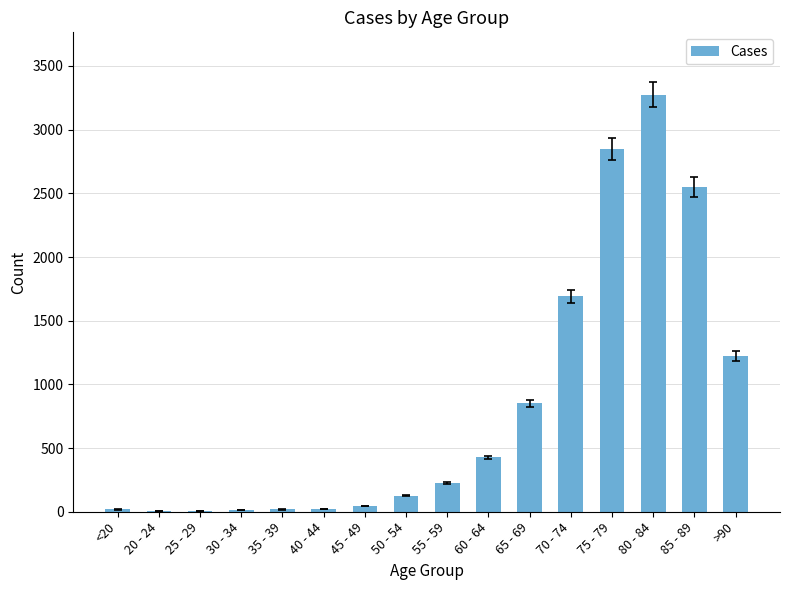

Are the bars grouped side by side (vs. stacked)?

No